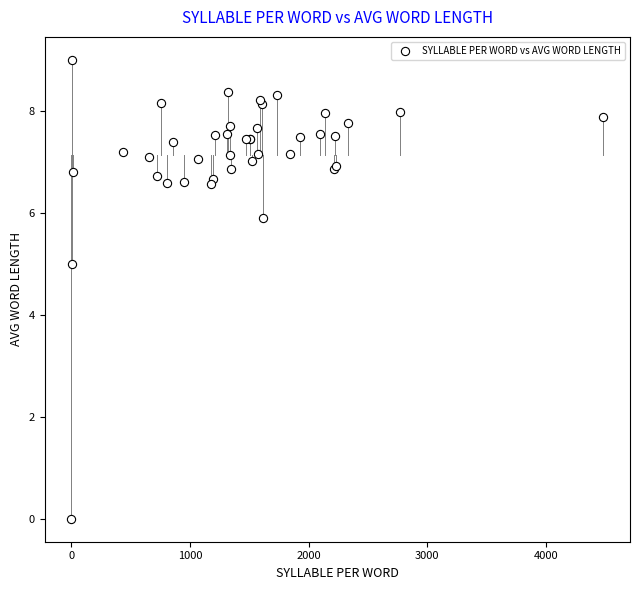

What Y value in the scatter plot is closest to 4?

5.0